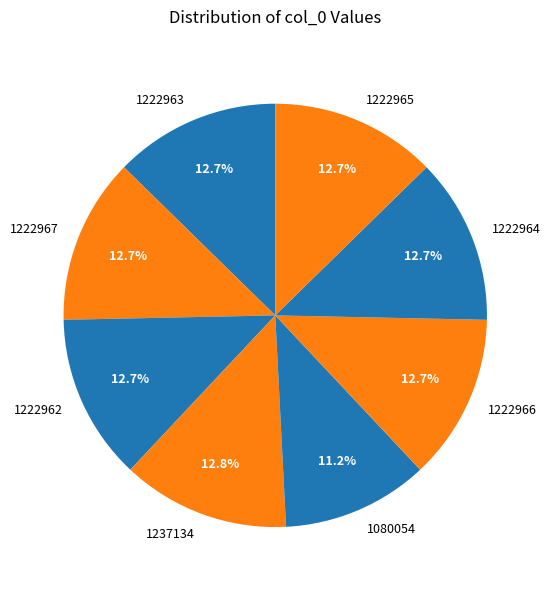

To the nearest percent, what portion does 1222966 represent?

13%